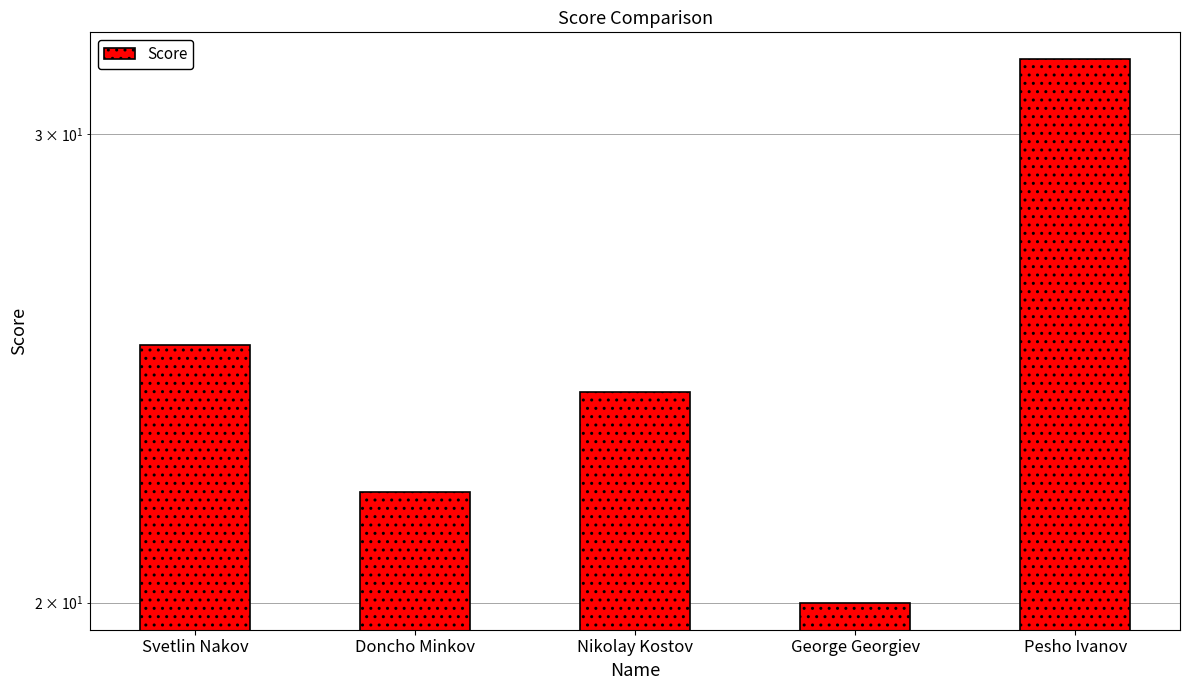

What is the difference between the values at Nikolay Kostov and Doncho Minkov?

2